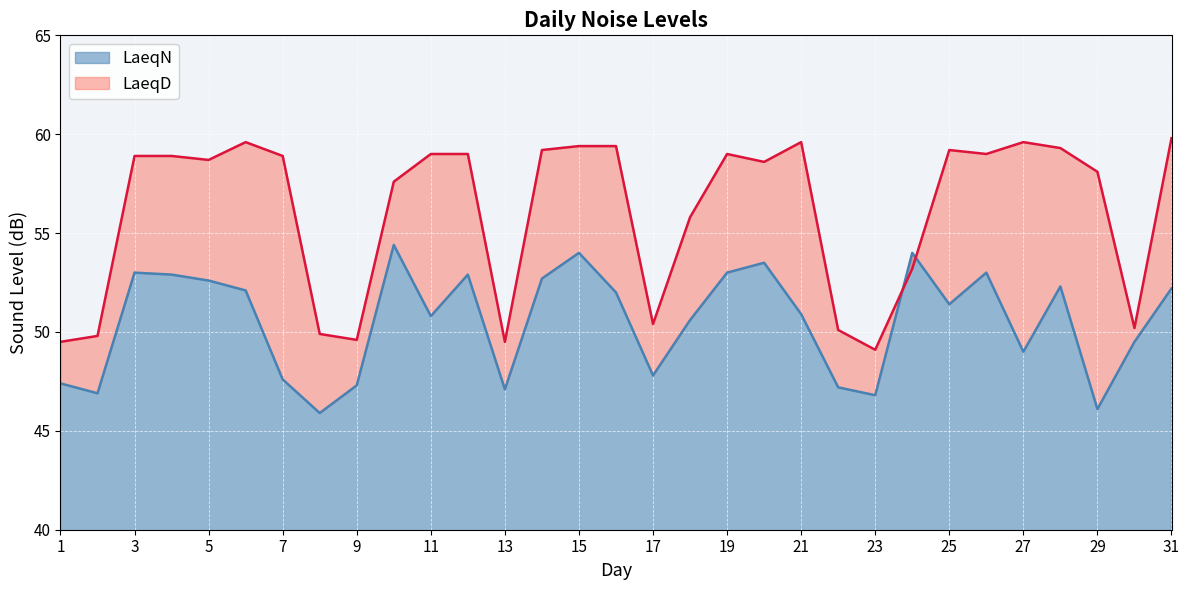

How many lines are shown in the chart?

2